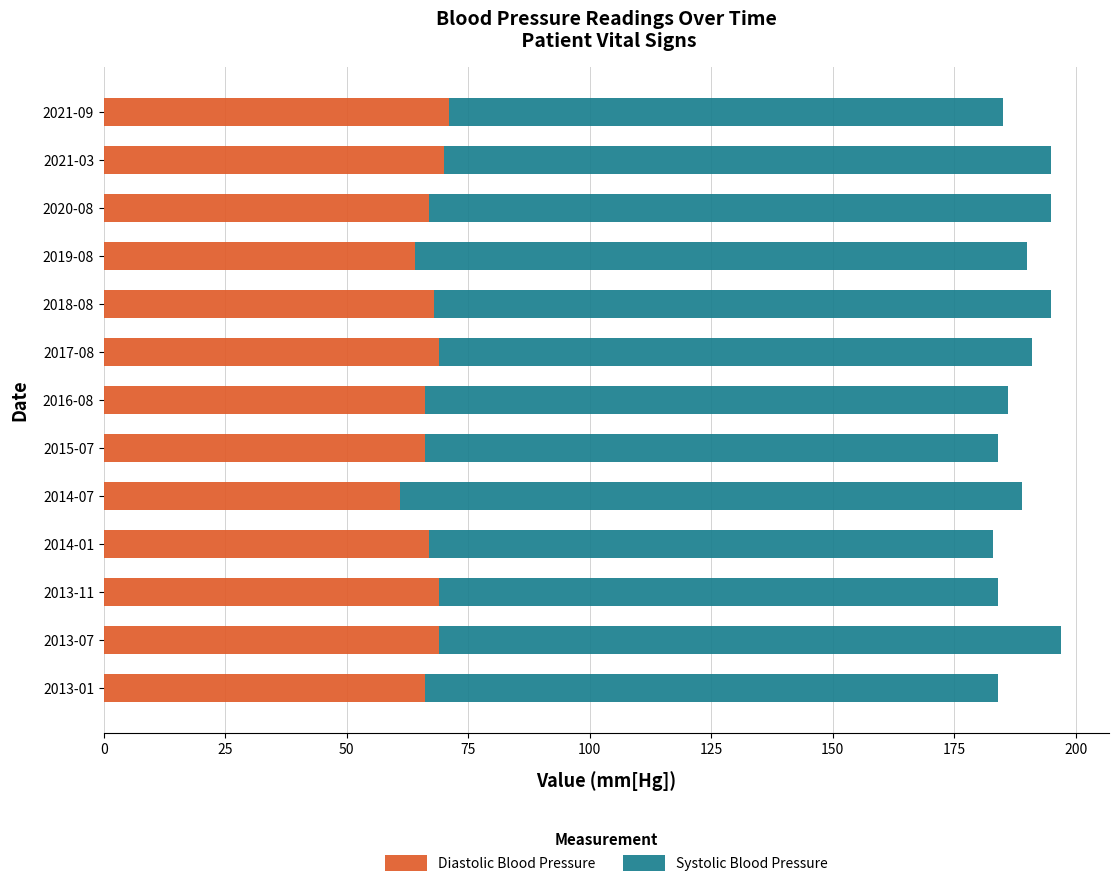

The value of Diastolic Blood Pressure at 2013-07 is 98. True or false?

False